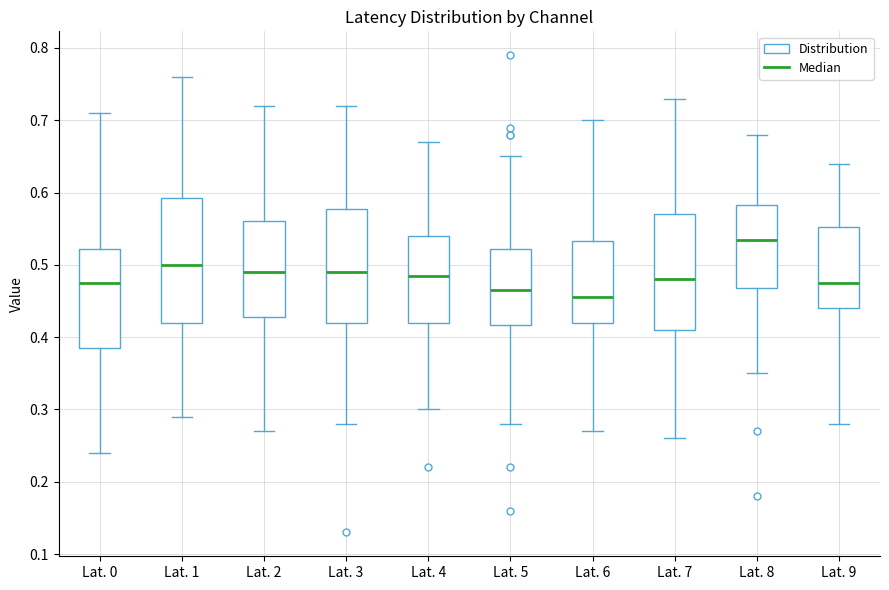

Where is the lower edge of the box for Lat. 7 on the y-axis? The values are not printed on the chart, so give them approximately, as read against the axis.

0.41